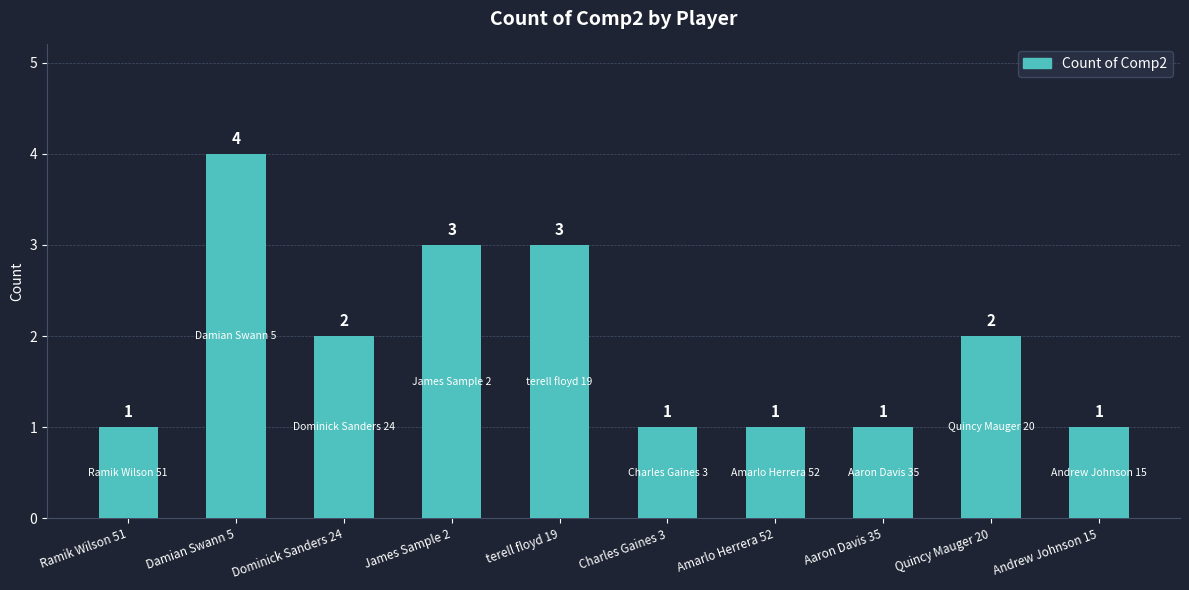

How many bars are there in total?

10